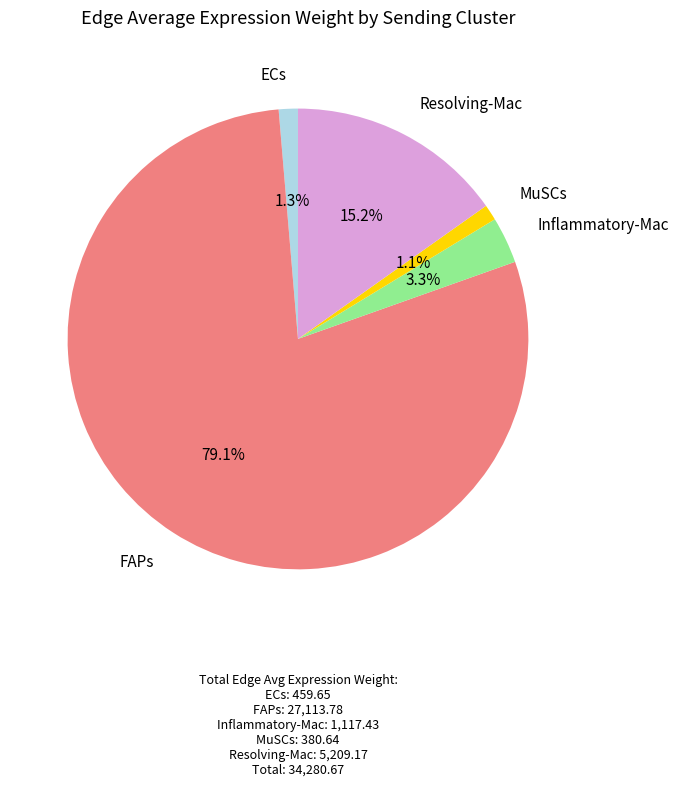

Is there a majority slice in this chart?

Yes